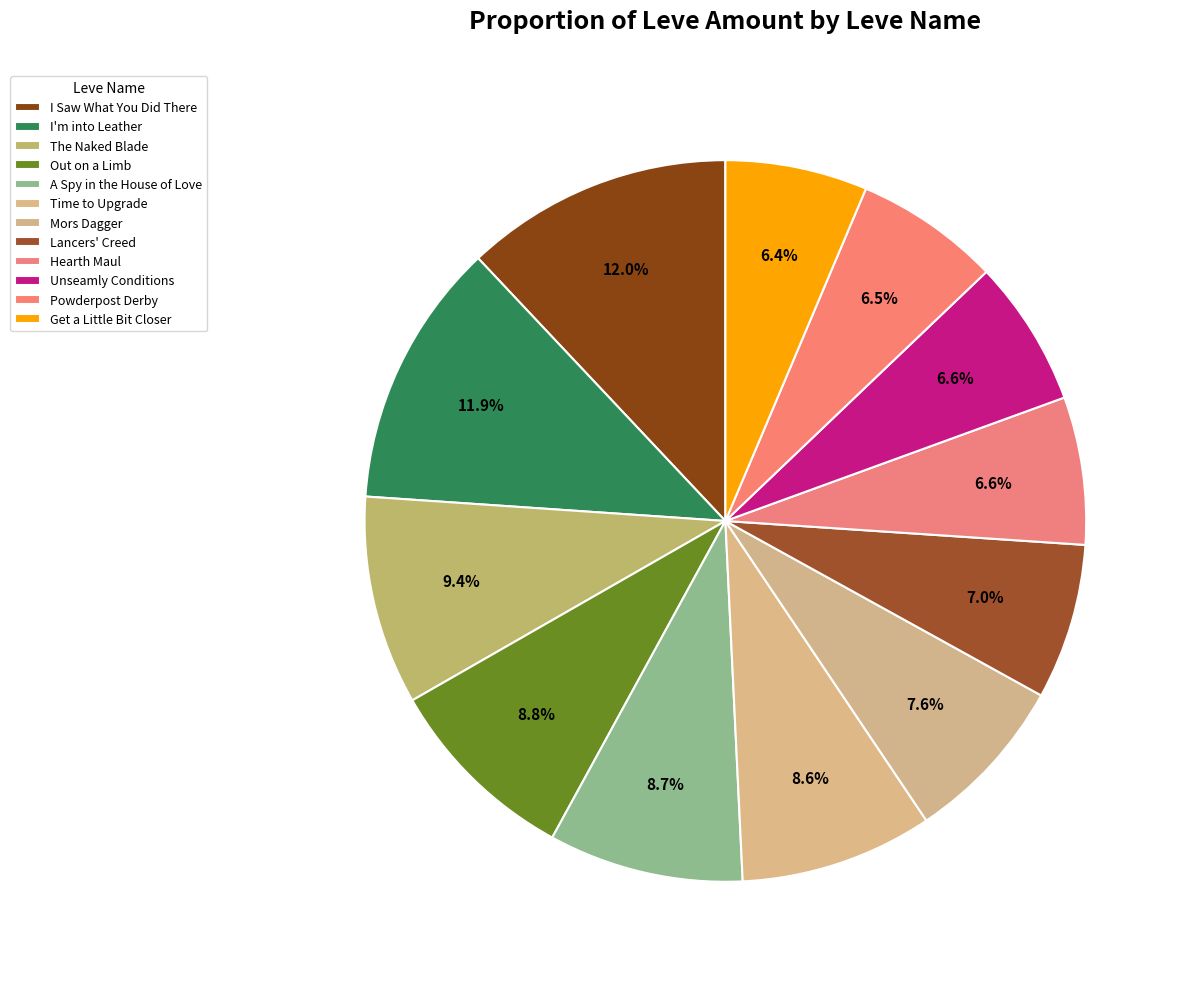

How many slices are in this pie chart?

12